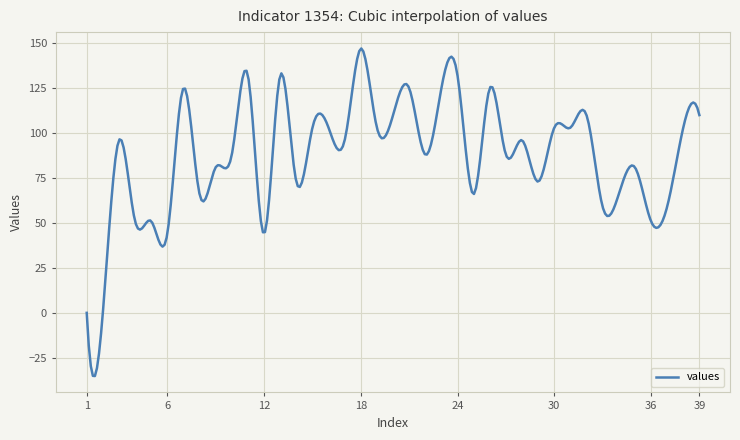

What is the greatest value displayed?

147.1